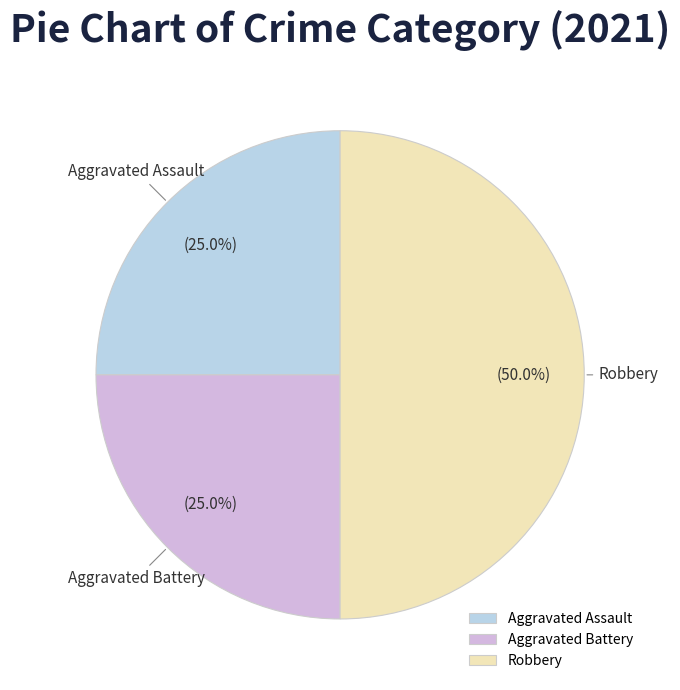

What is the largest slice in the pie chart?

Robbery